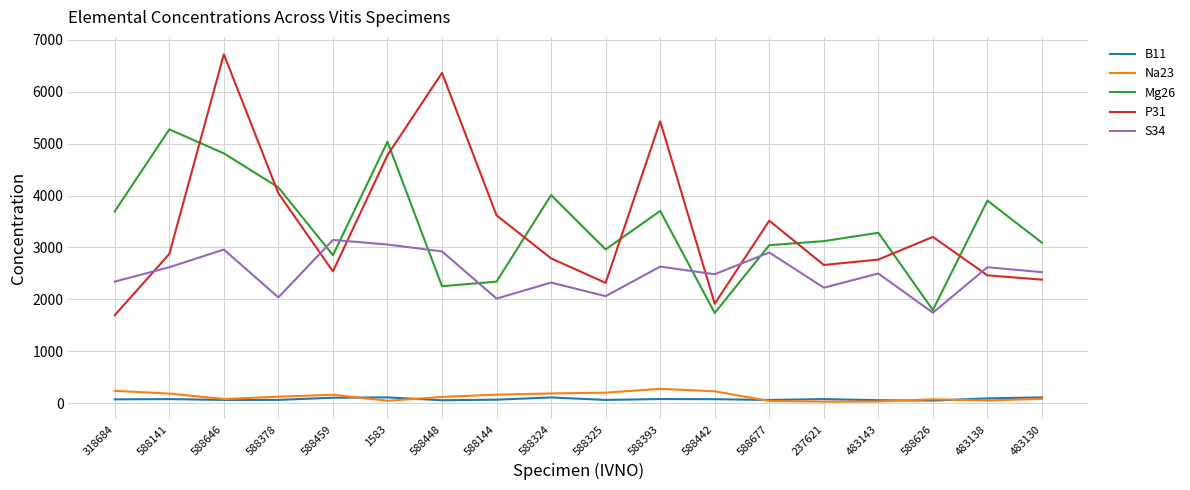

Where does the Na23 series first go above 126?

318684